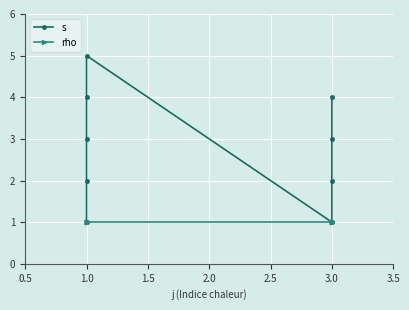

What is the value of the rho point at the 1st from the left?

1